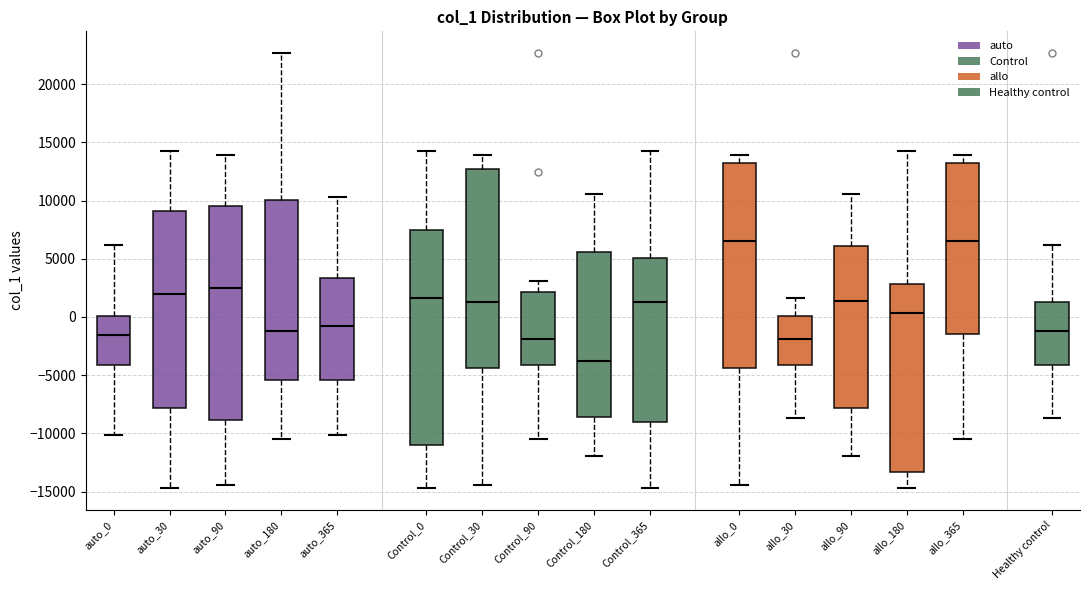

Where does the upper whisker of the box for Control_90 end on the y-axis? The values are not printed on the chart, so give them approximately, as read against the axis.

3000